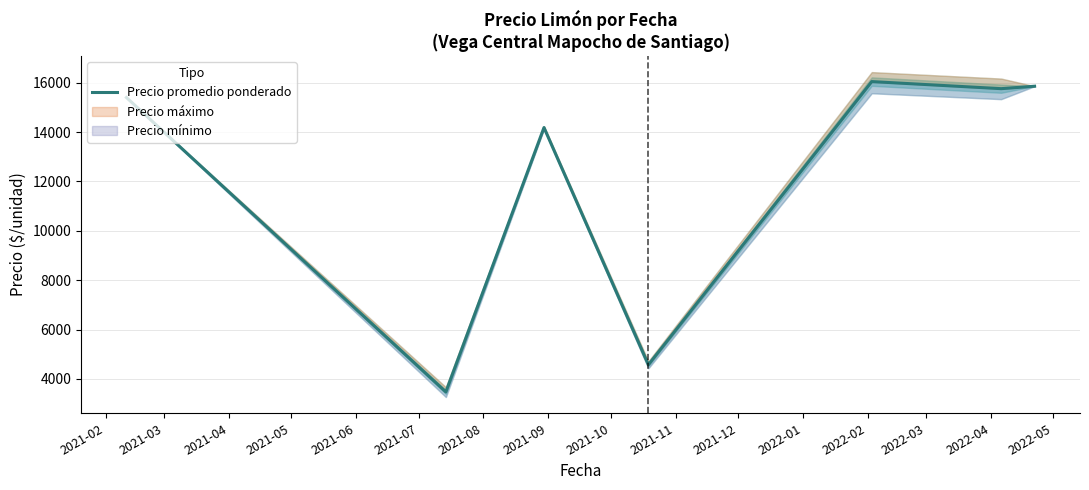

How many interior local peaks (higher than both neighbors) does the data have?

2